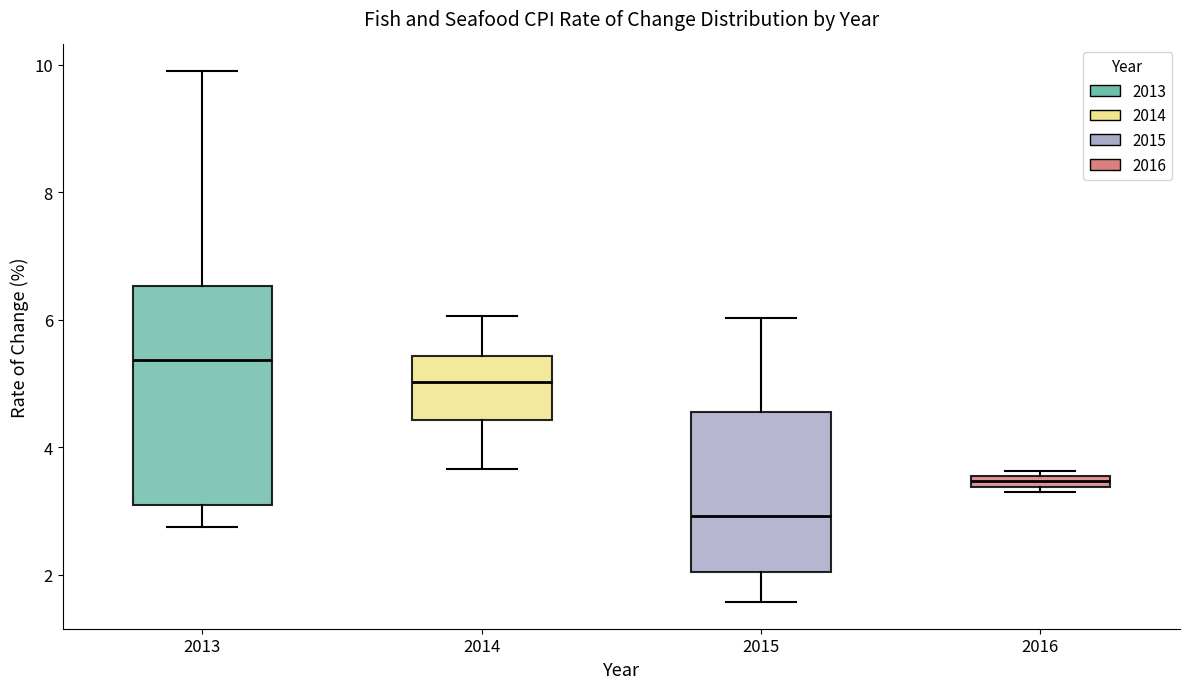

Which box has the lowest median line?

2015